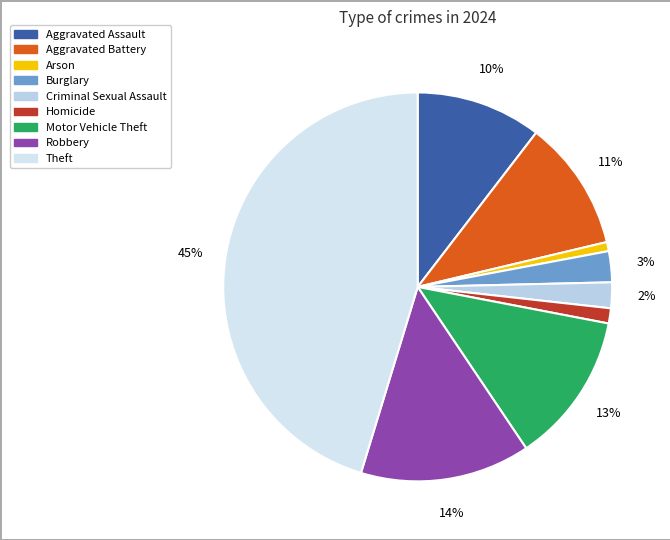

Approximately how many times larger is the value at Theft compared to Homicide?

36.0